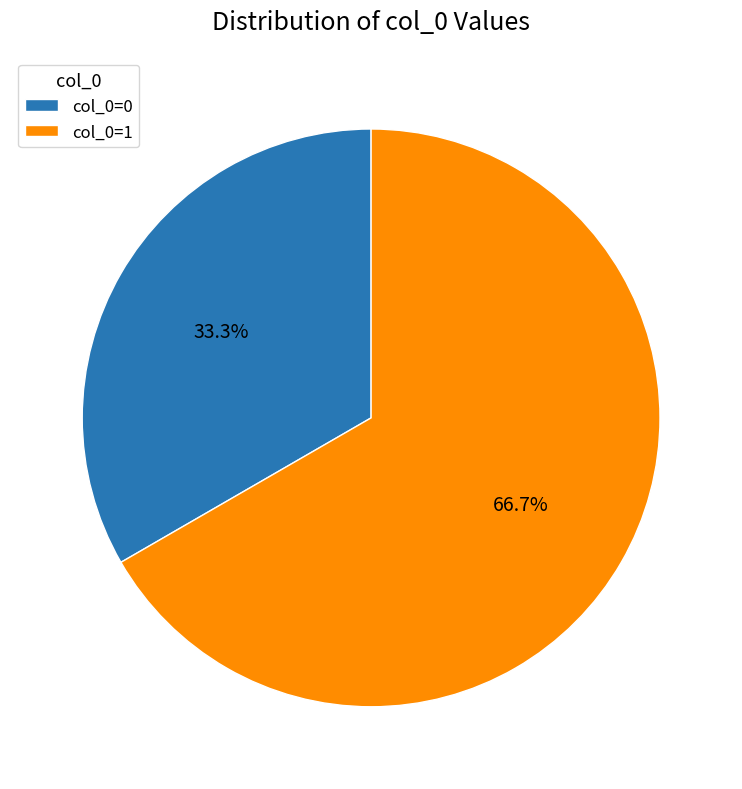

How many segments does this pie chart have?

2